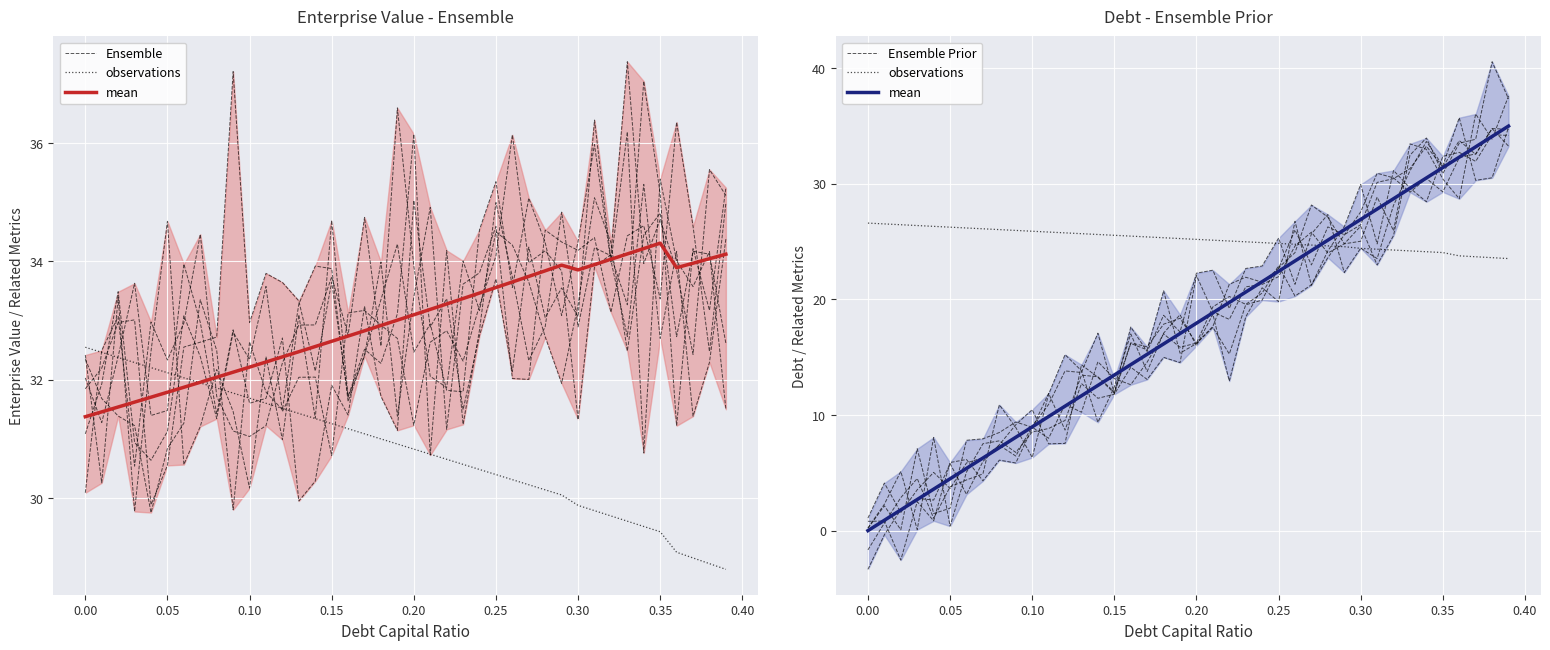

What is the difference between the maximum and second lowest values in the Ensemble series?

6.1